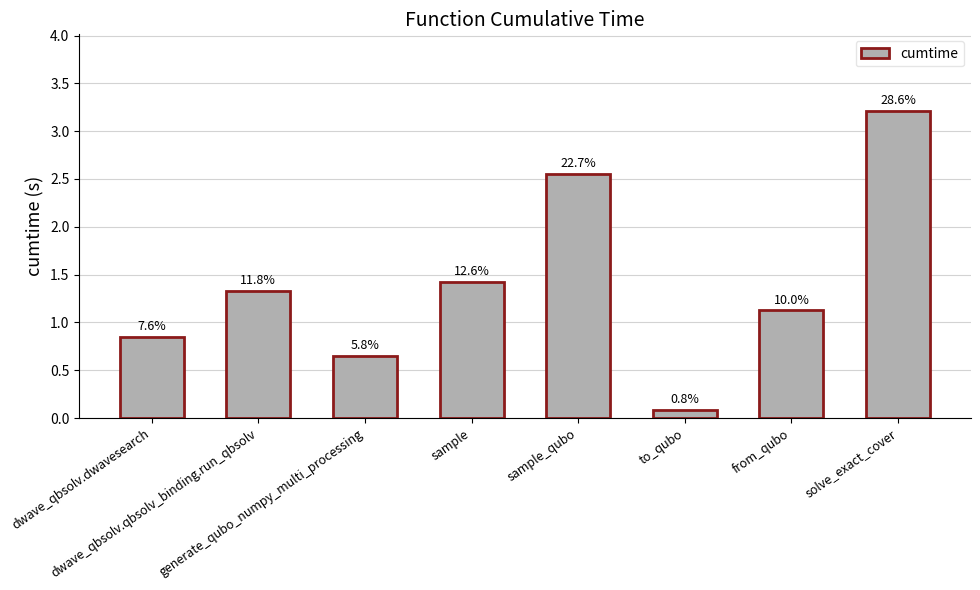

What position from the left is dwave_qbsolv.dwavesearch?

1